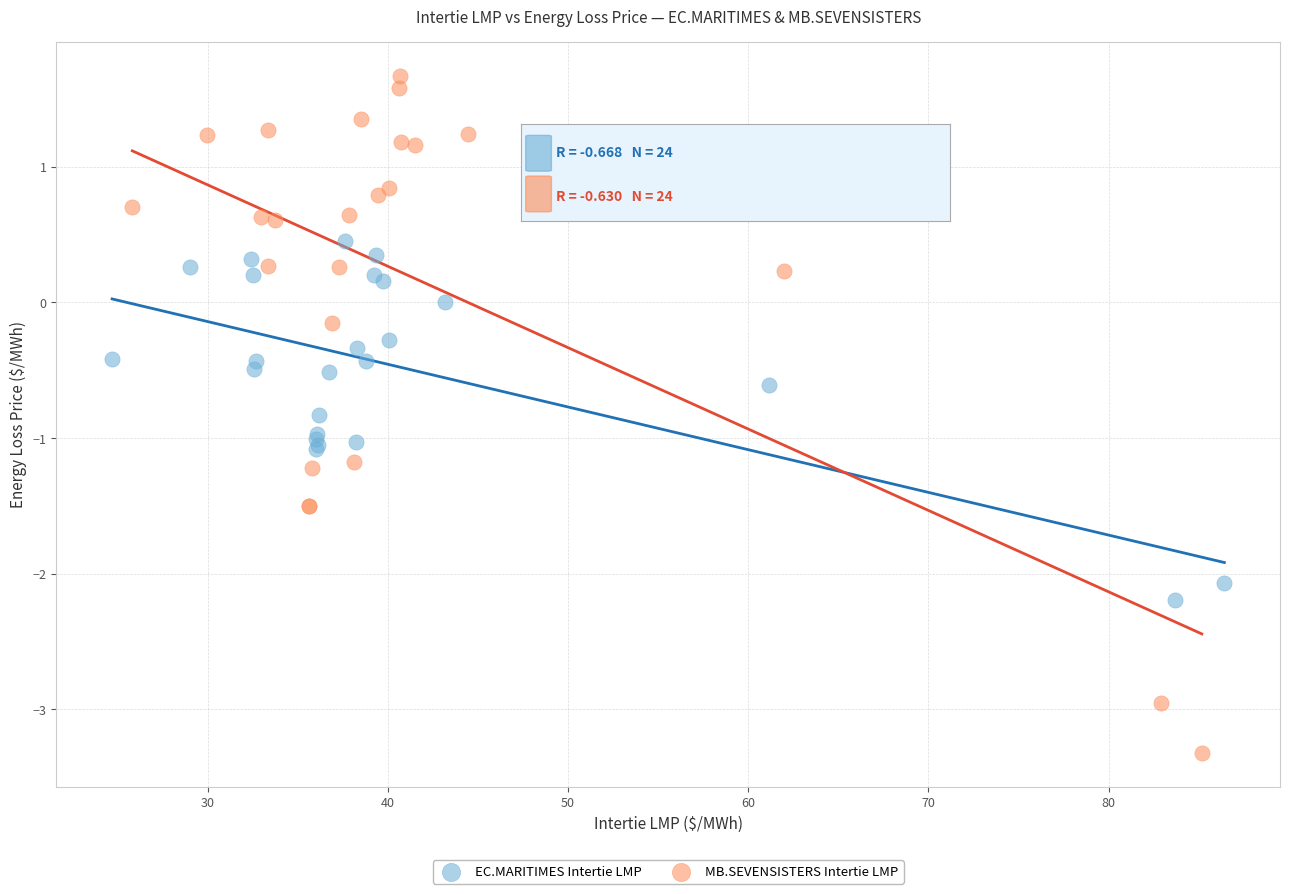

What are all the series names shown in the legend?

EC.MARITIMES Intertie LMP, MB.SEVENSISTERS Intertie LMP